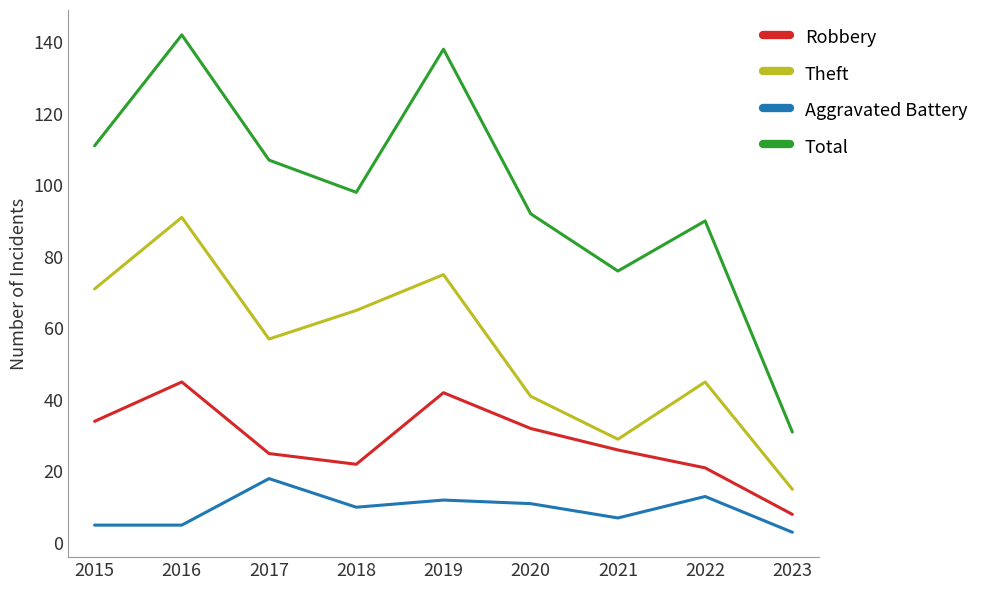

Is the value of Theft at 2022 greater than the value of Aggravated Battery at 2019?

Yes